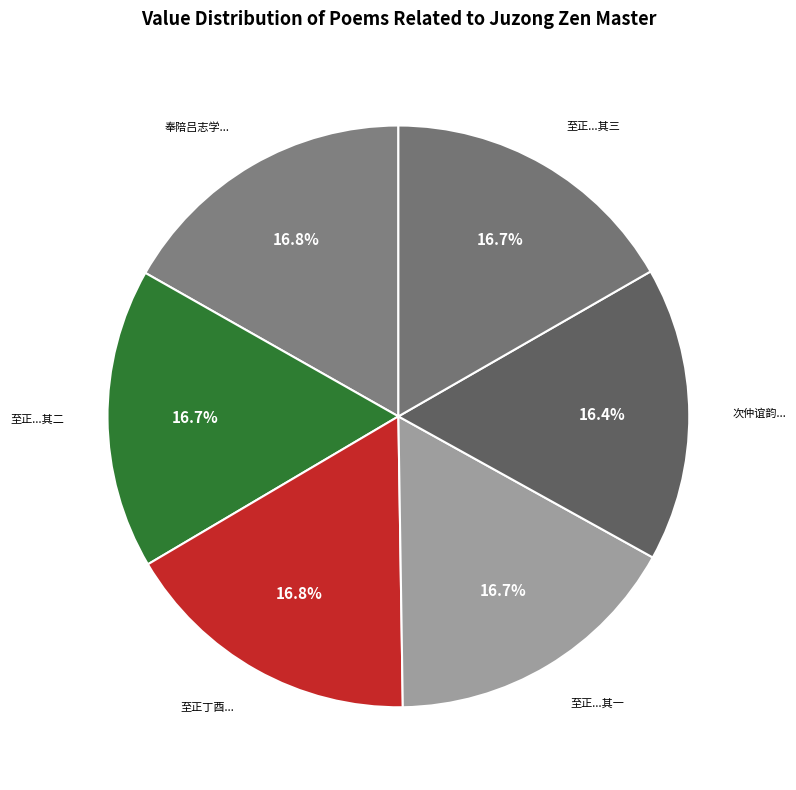

How many segments does this pie chart have?

6